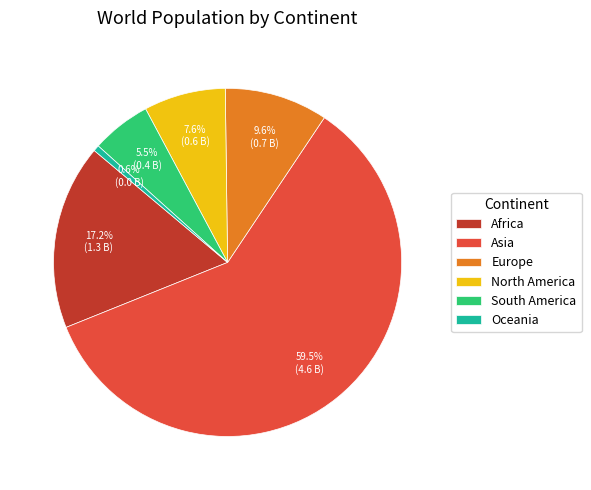

What percentage do South America and Oceania together represent?

6.1%